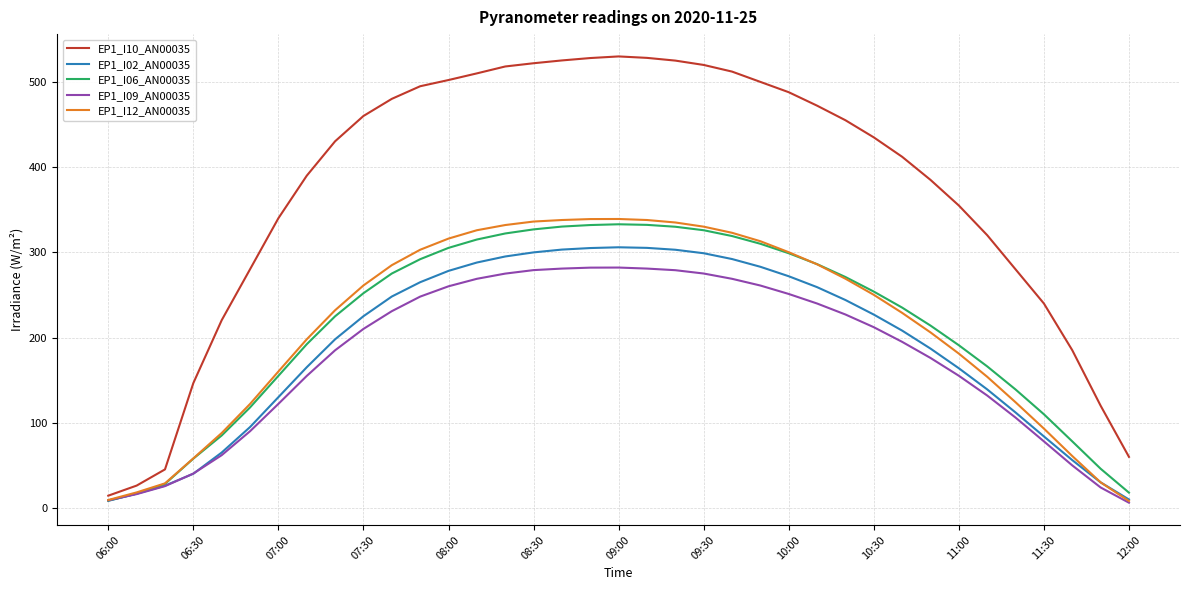

What is the greatest value displayed?

530.1